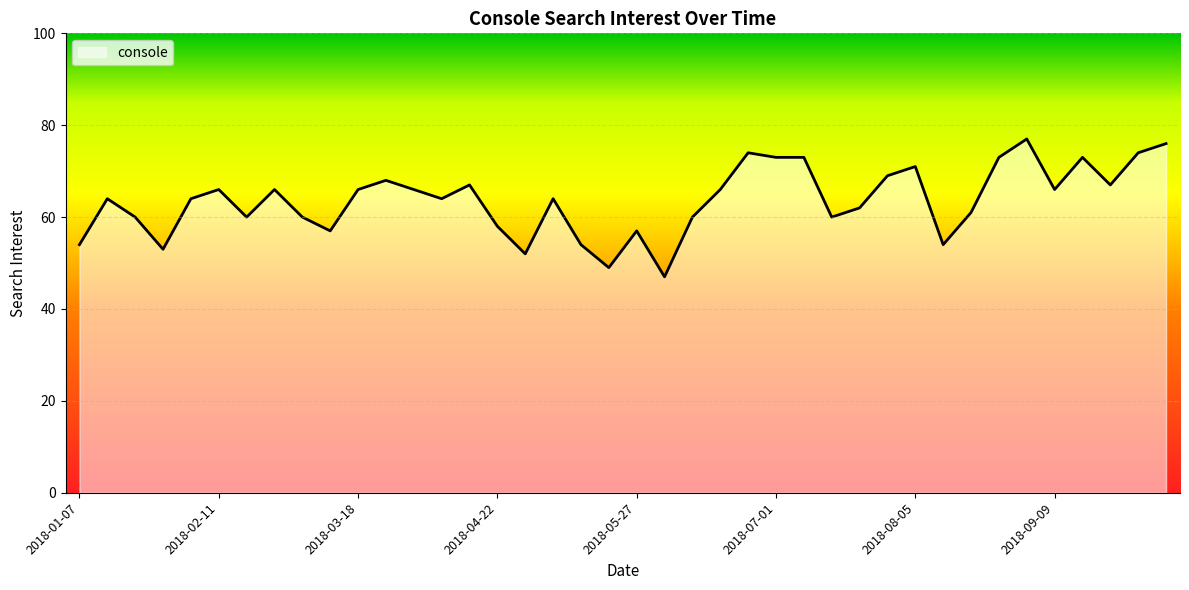

What is the difference between the maximum and minimum values?

30